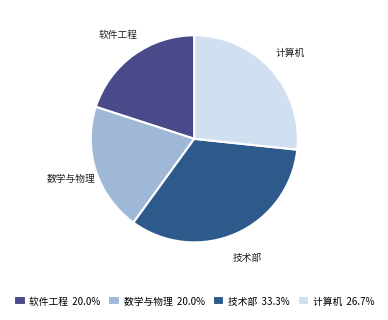

Is there any slice that represents more than half of the pie?

No